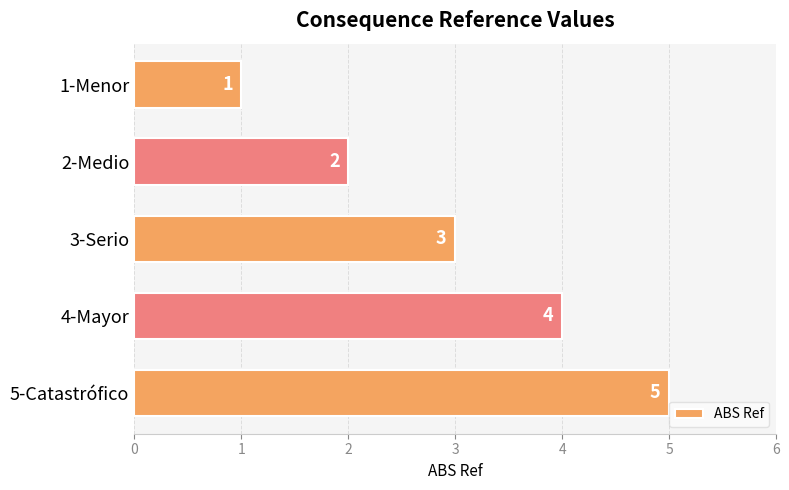

What is the difference between the second highest and second lowest values?

2